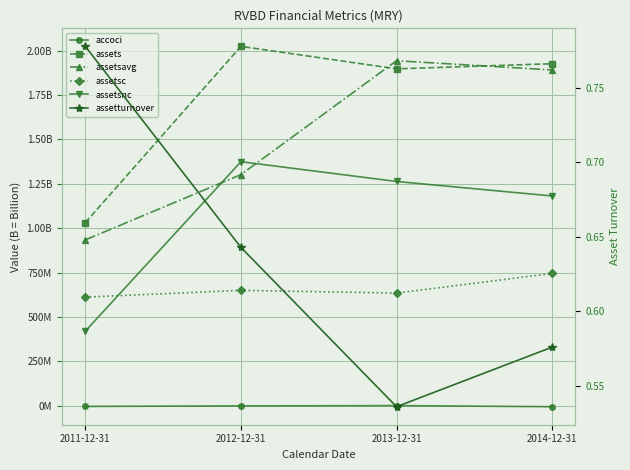

How many lines are shown in the chart?

6